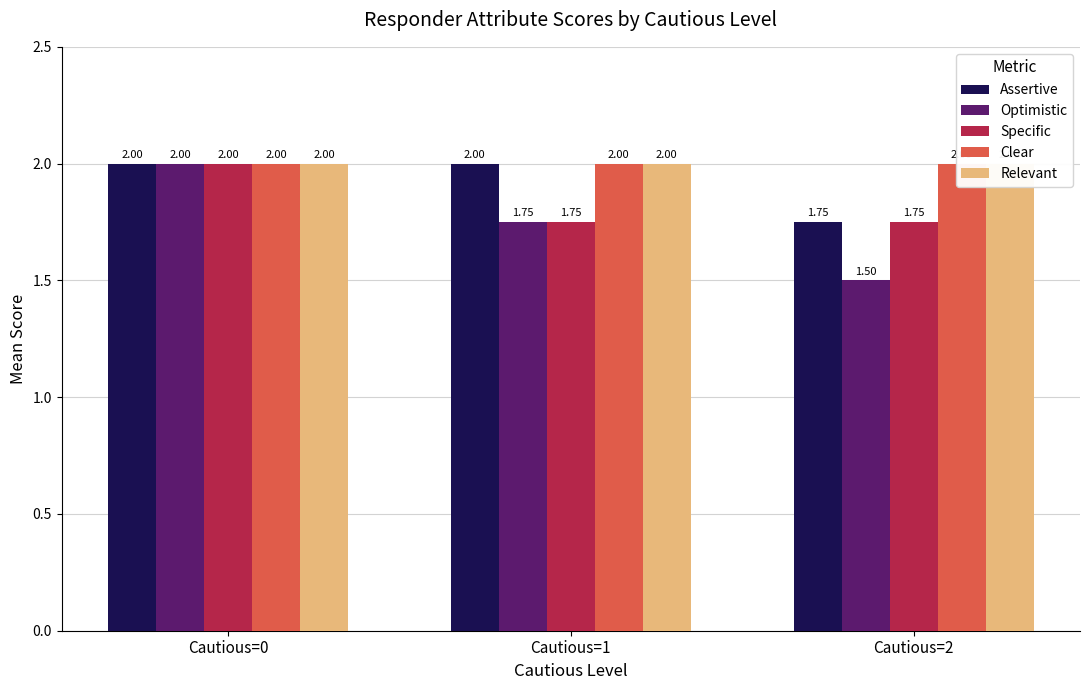

True or false: Optimistic has a value of 1.5 at Cautious=2.

True